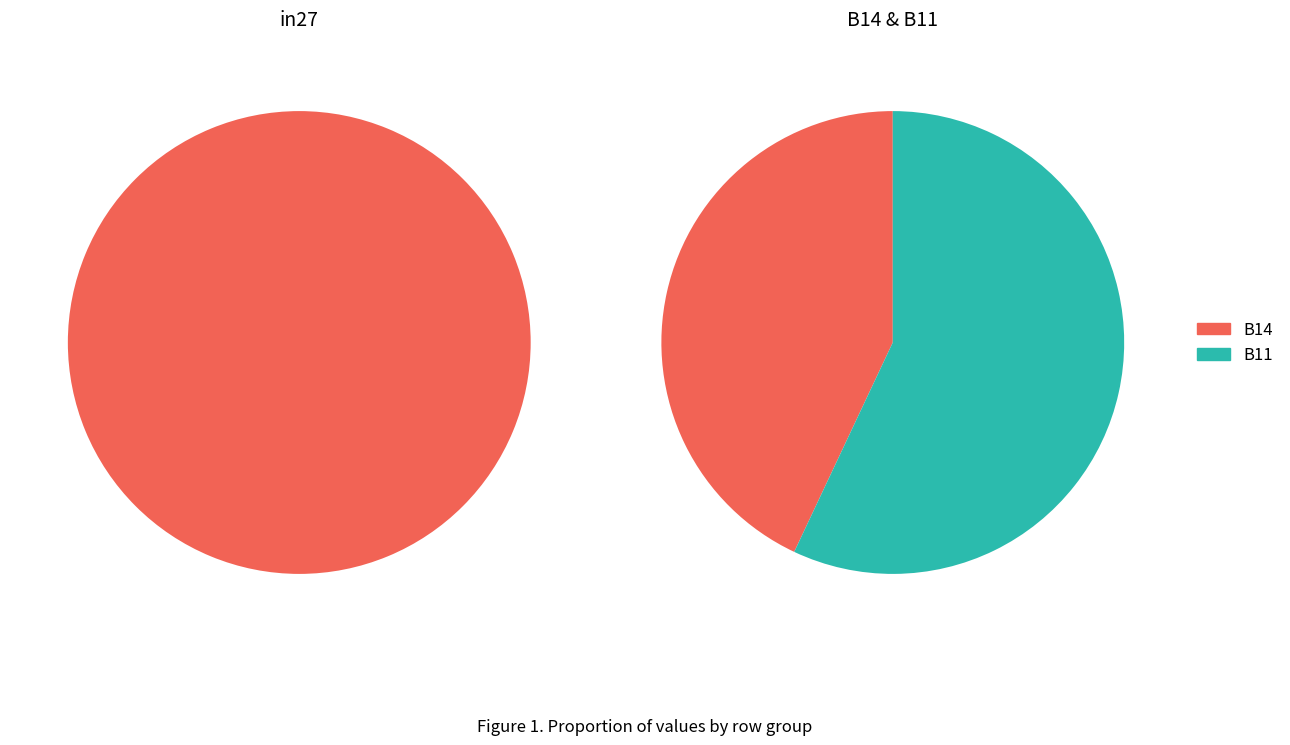

Rank the categories by value from lowest to highest.

B14, in27, B11